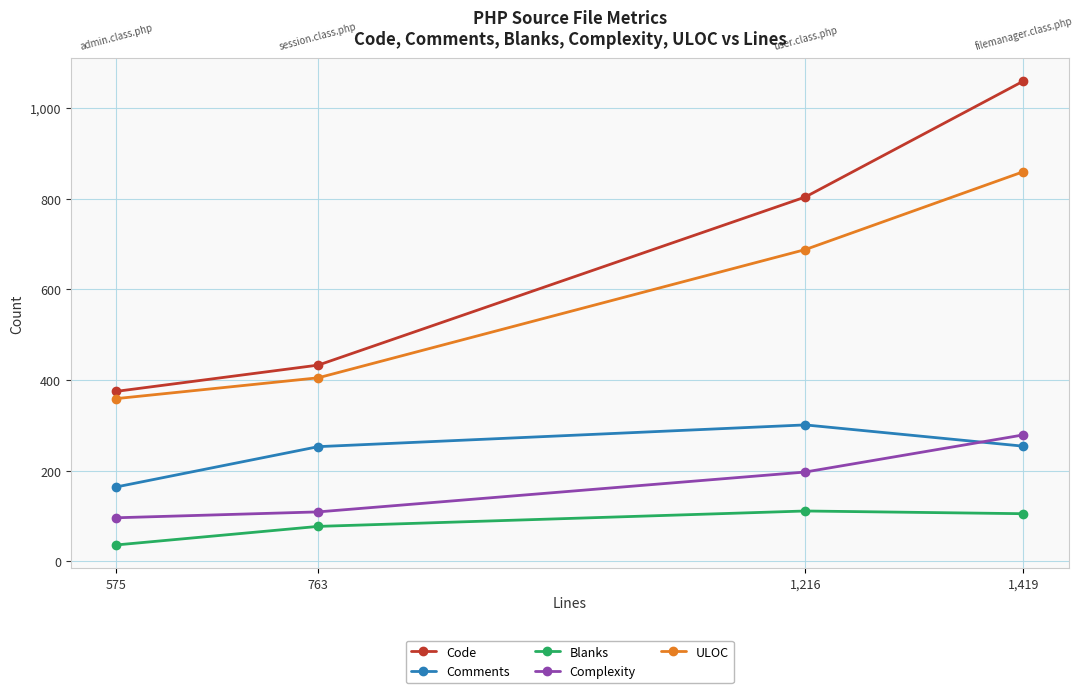

How many interior local peaks does the Comments series have?

1